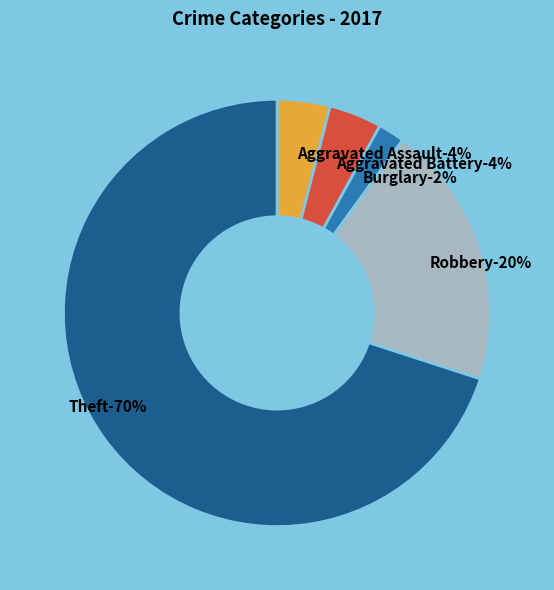

Combined, do Theft and Criminal Sexual Assault account for over 50%?

Yes